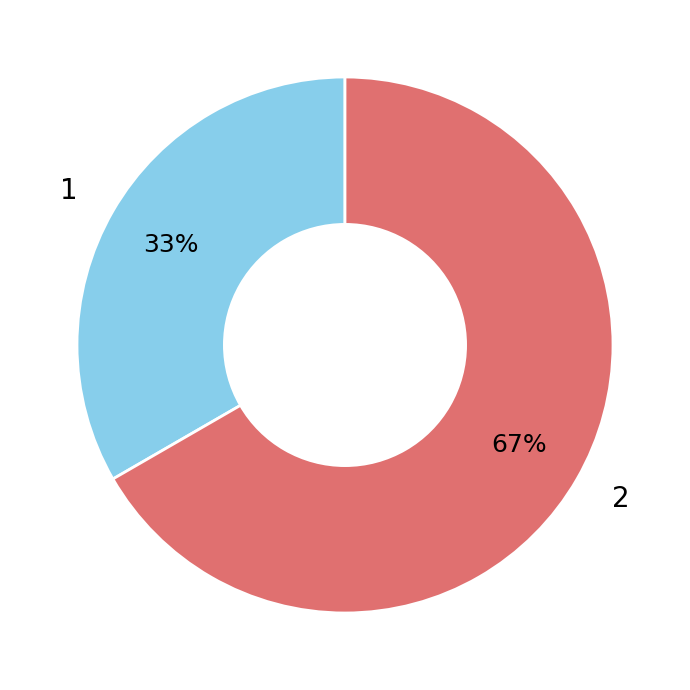

How many slices are in this pie chart?

2